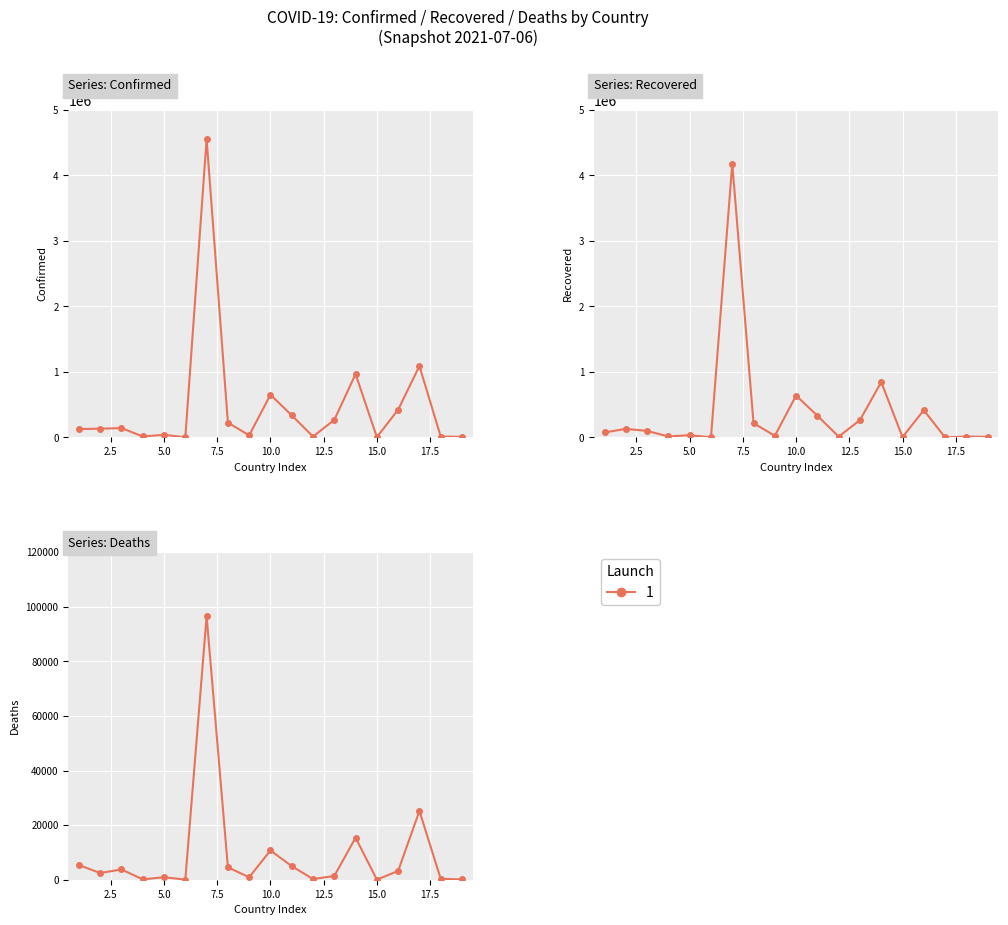

Reading left to right, transcribe all the data shown in this chart.

Confirmed: 127464	132537	141966	13918	39300	1265	4552750	225661	30832	650901	336557	12808	266557	966406	4086	422521	1088363	13391	8199
Recovered: 75314	130029	98748	13721	33739	1222	4175856	217250	23844	638456	330513	11629	263373	844515	4008	415363	0	12729	8000
Deaths: 5360	2456	3765	127	915	42	96521	4530	910	10718	4978	246	1363	15392	47	3204	25190	330	104